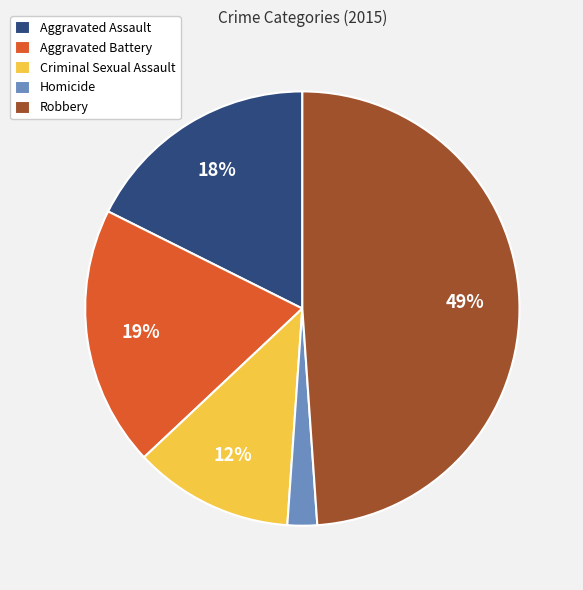

To the nearest percent, what portion does Aggravated Battery represent?

19%